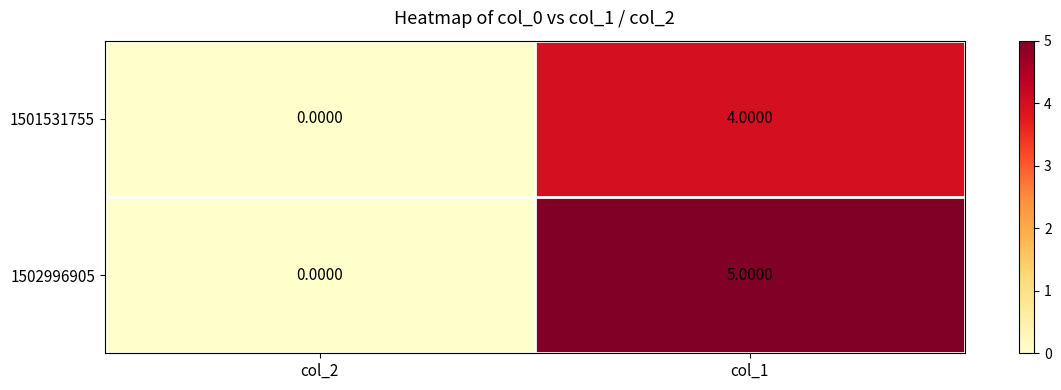

What is the difference between the 1501531755 values at col_1 and col_2?

4